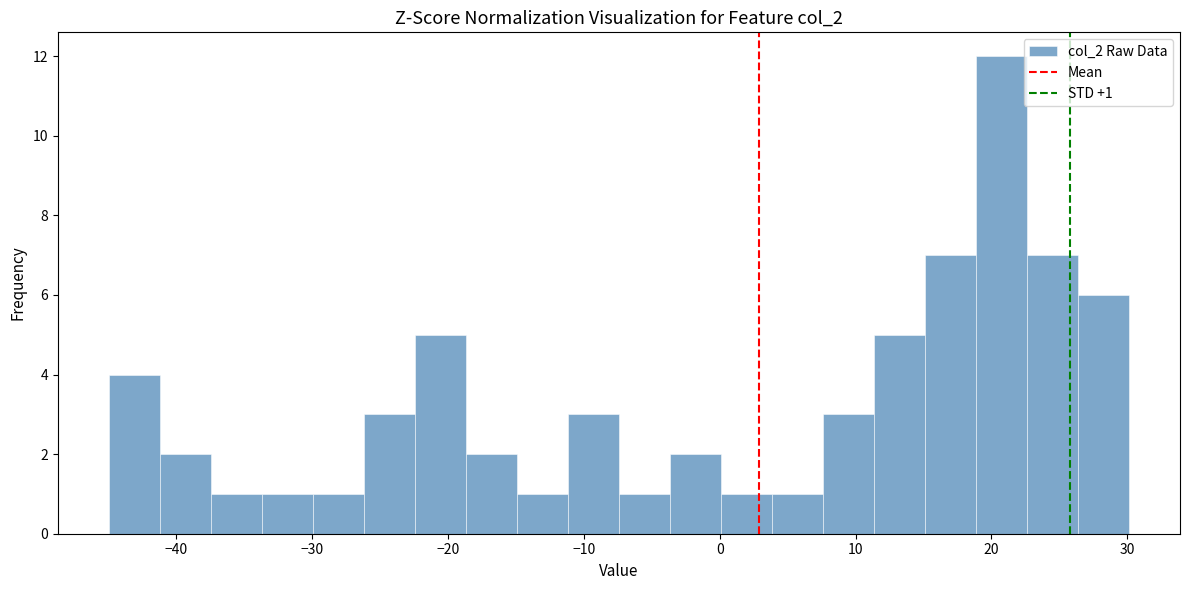

Read against the x-axis, roughly where is the centre of the tallest bar?

21